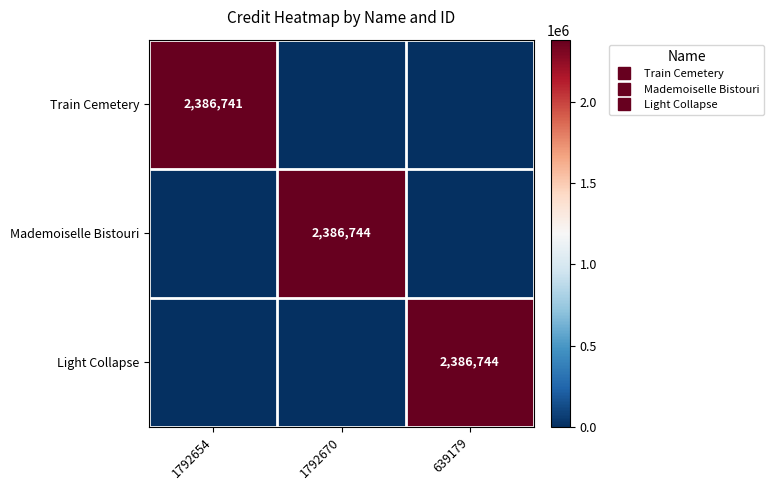

What is the sum of all Mademoiselle Bistouri values?

2386744